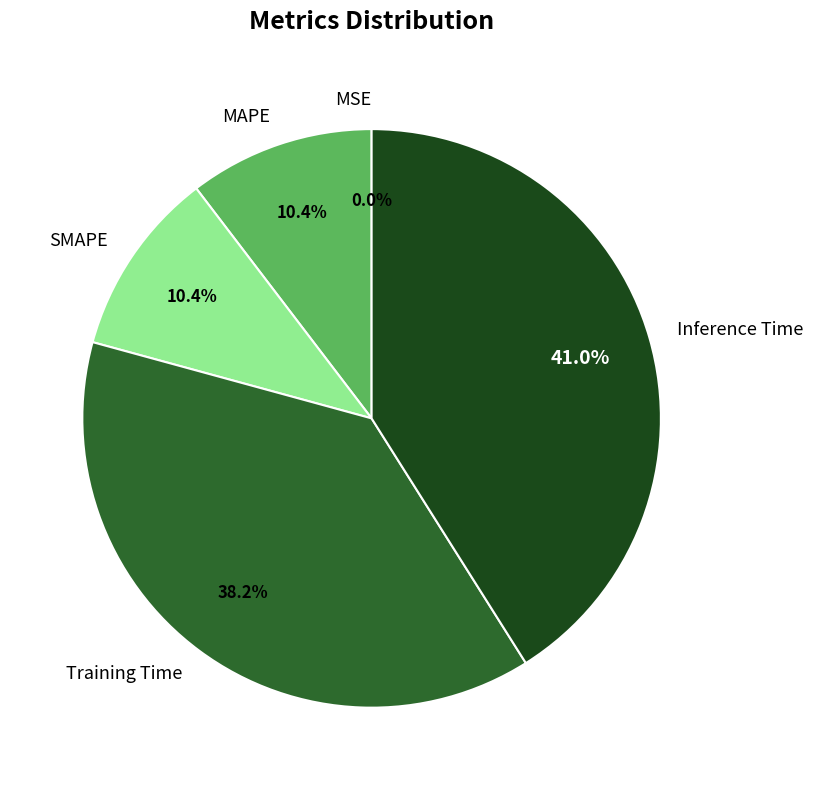

Which slice is the largest?

Inference Time